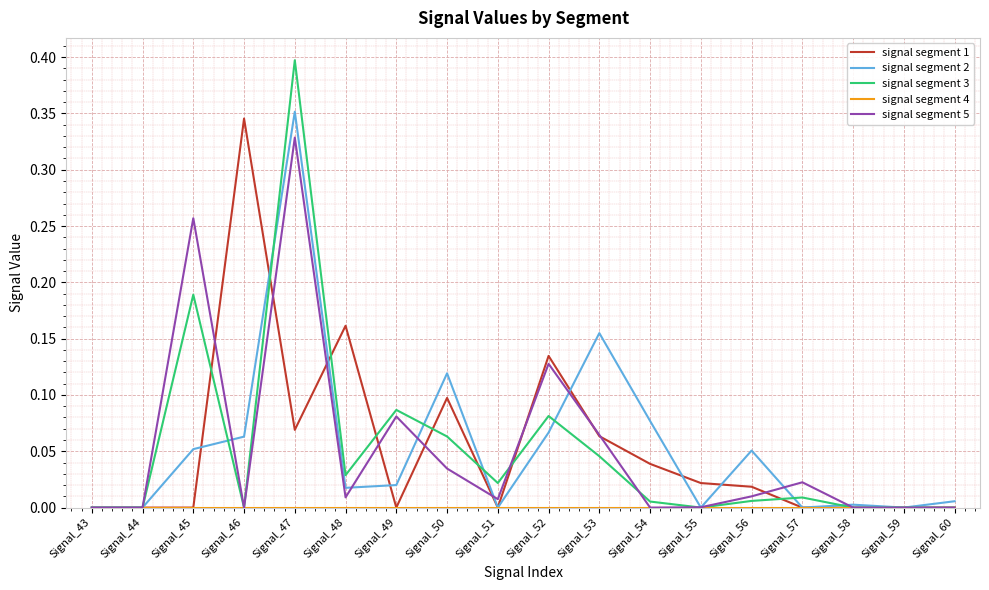

At which label does signal segment 5 reach its peak?

Signal_47